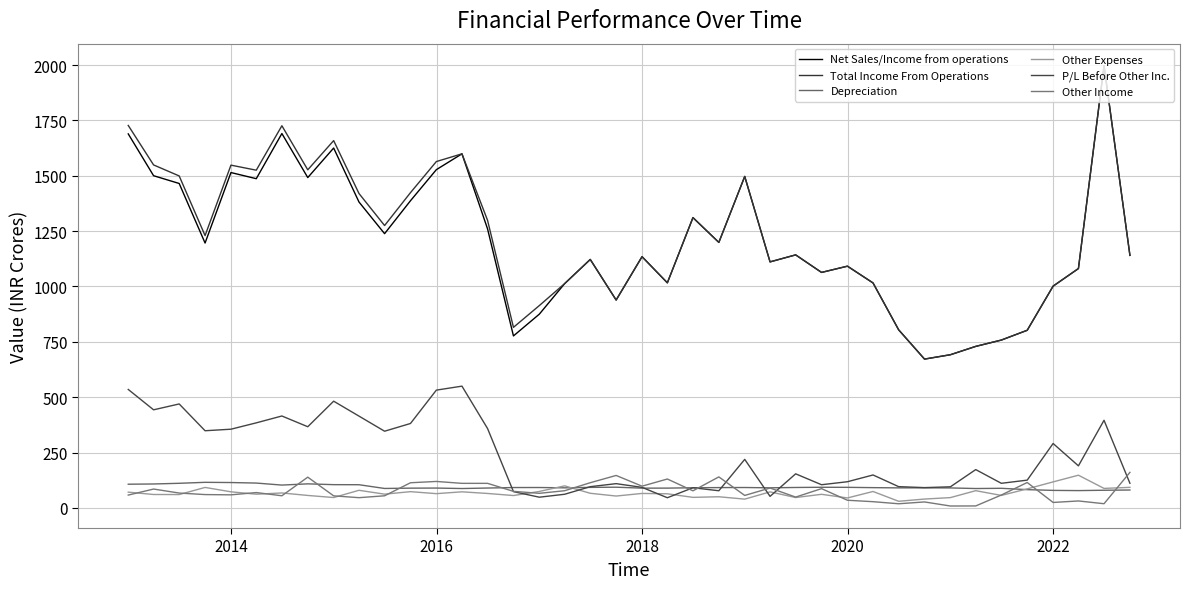

Is this an area chart (filled region under the line)?

No